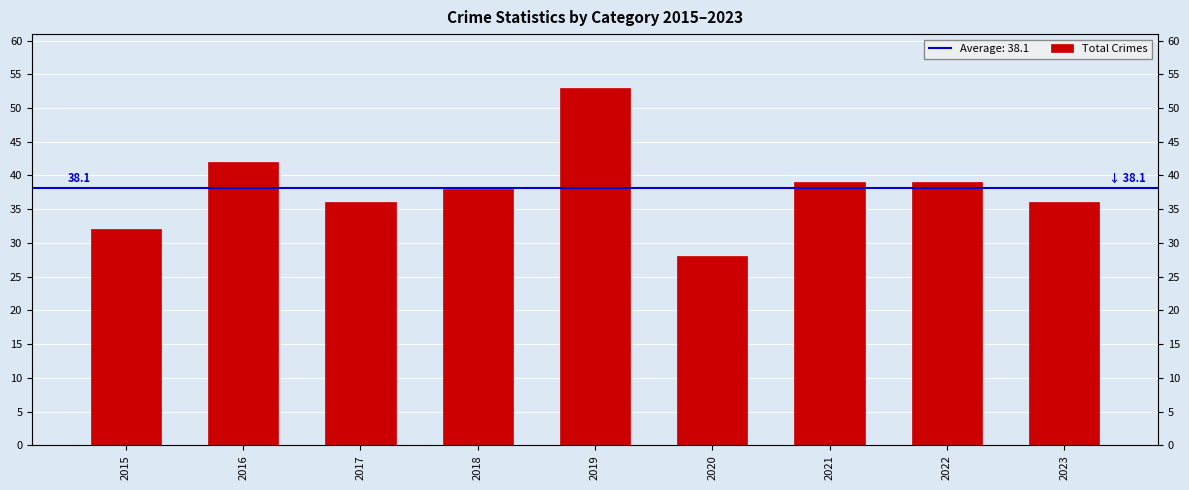

Reading right to left, transcribe all the data shown in this chart.

36	39	39	28	53	38	36	42	32